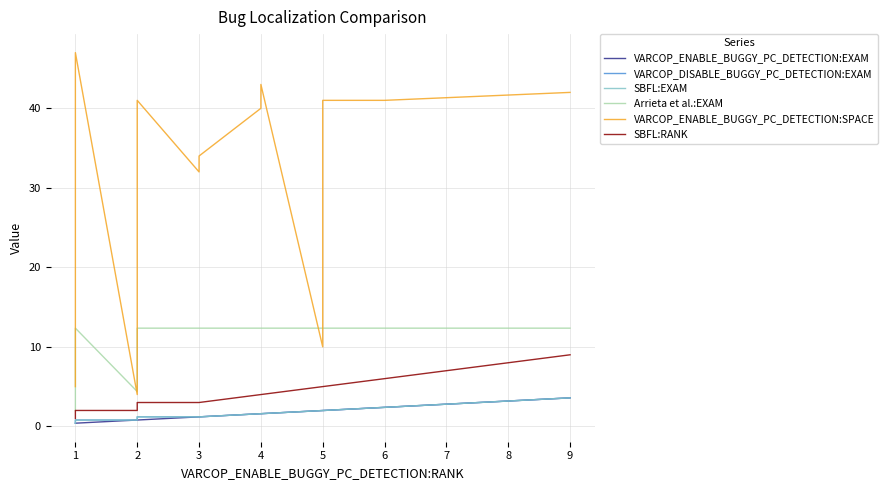

True or false: SBFL:RANK and VARCOP_DISABLE_BUGGY_PC_DETECTION:EXAM intersect in this chart.

False